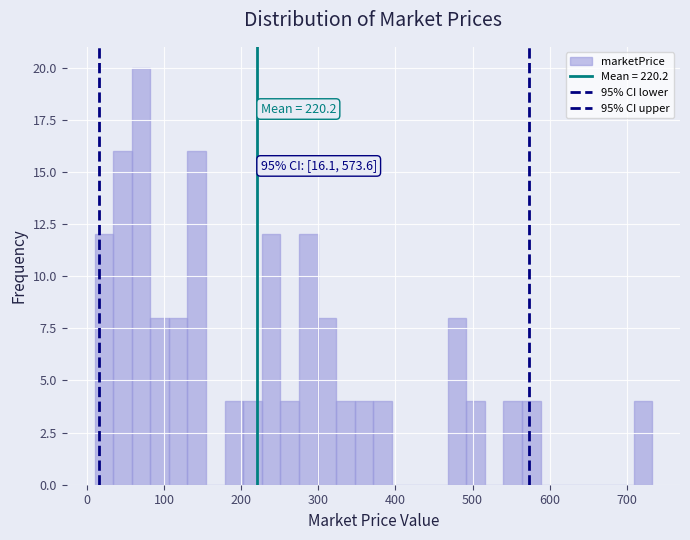

Read against the x-axis, roughly where is the centre of the tallest bar?

70